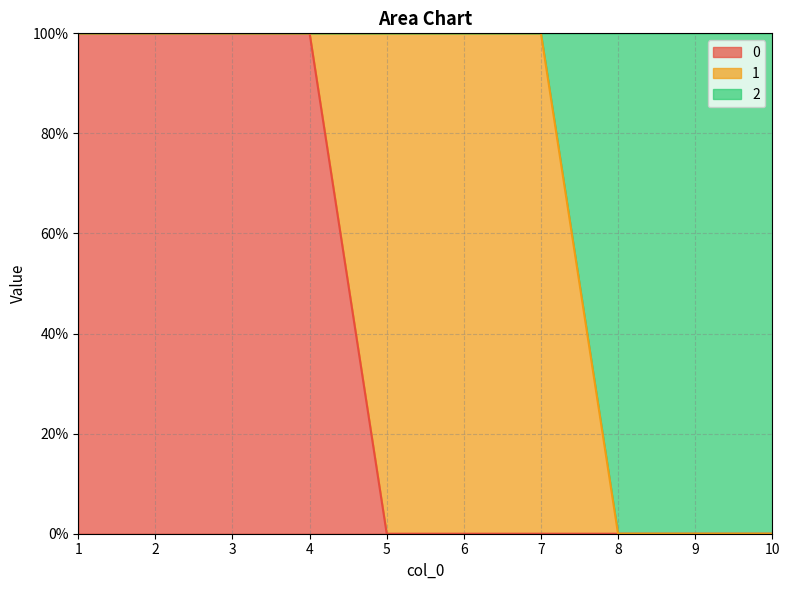

Does the chart have visible grid lines?

Yes